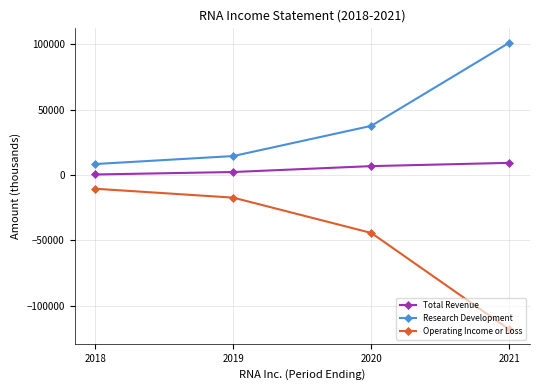

What is the difference between the highest and lowest values at 2021?

219300